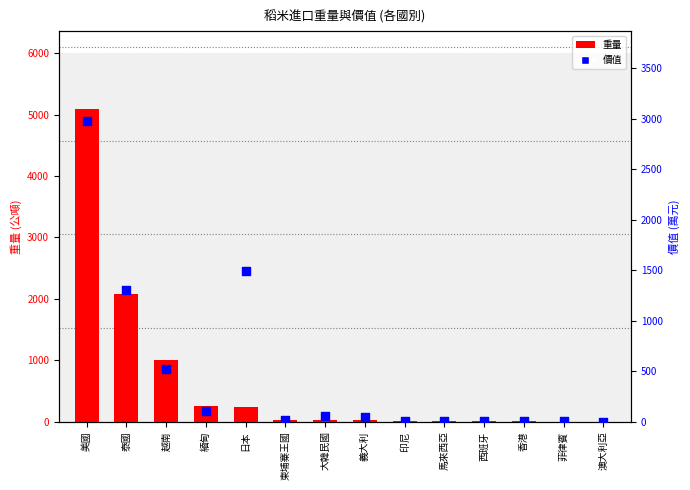

Is the value of 價值 at 澳大利亞 greater than the value of 重量 at 泰國?

No